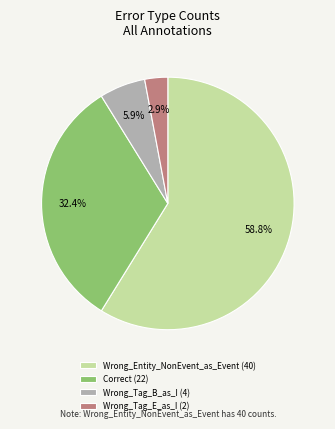

Is the sum of Wrong_Tag_E_as_I and Wrong_Entity_NonEvent_as_Event greater than half?

Yes